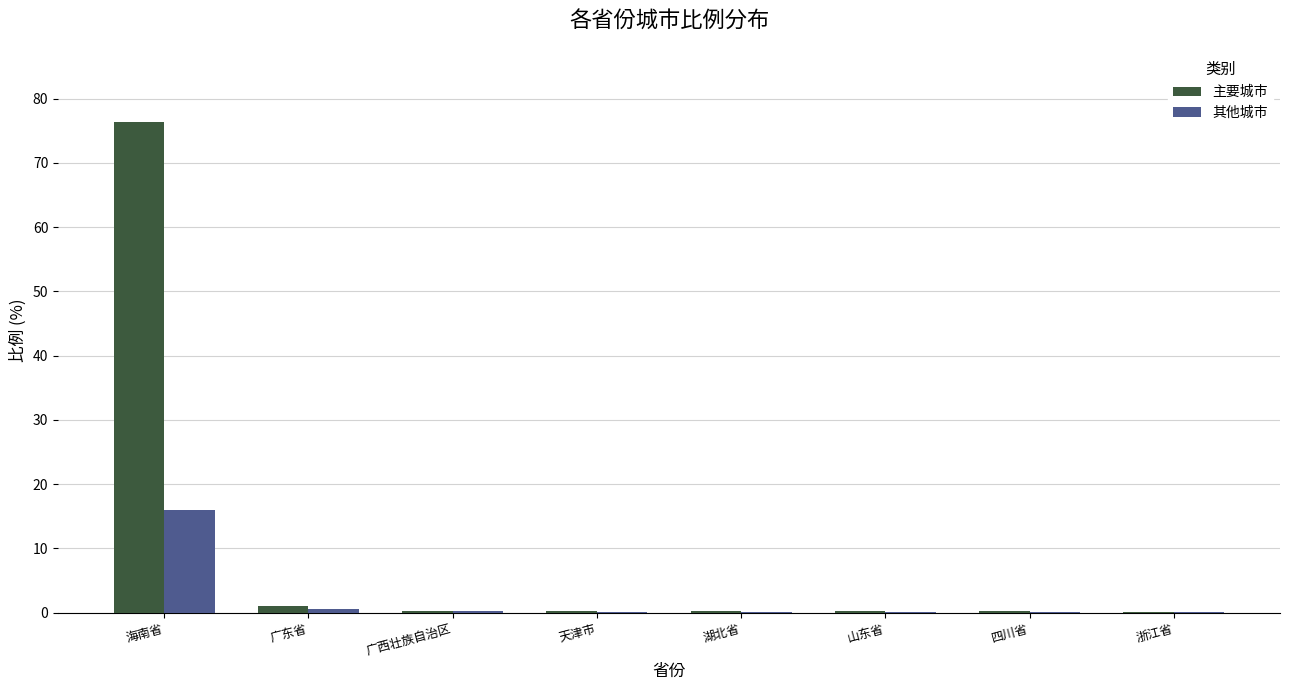

At which label is 主要城市 closest to 38?

广东省